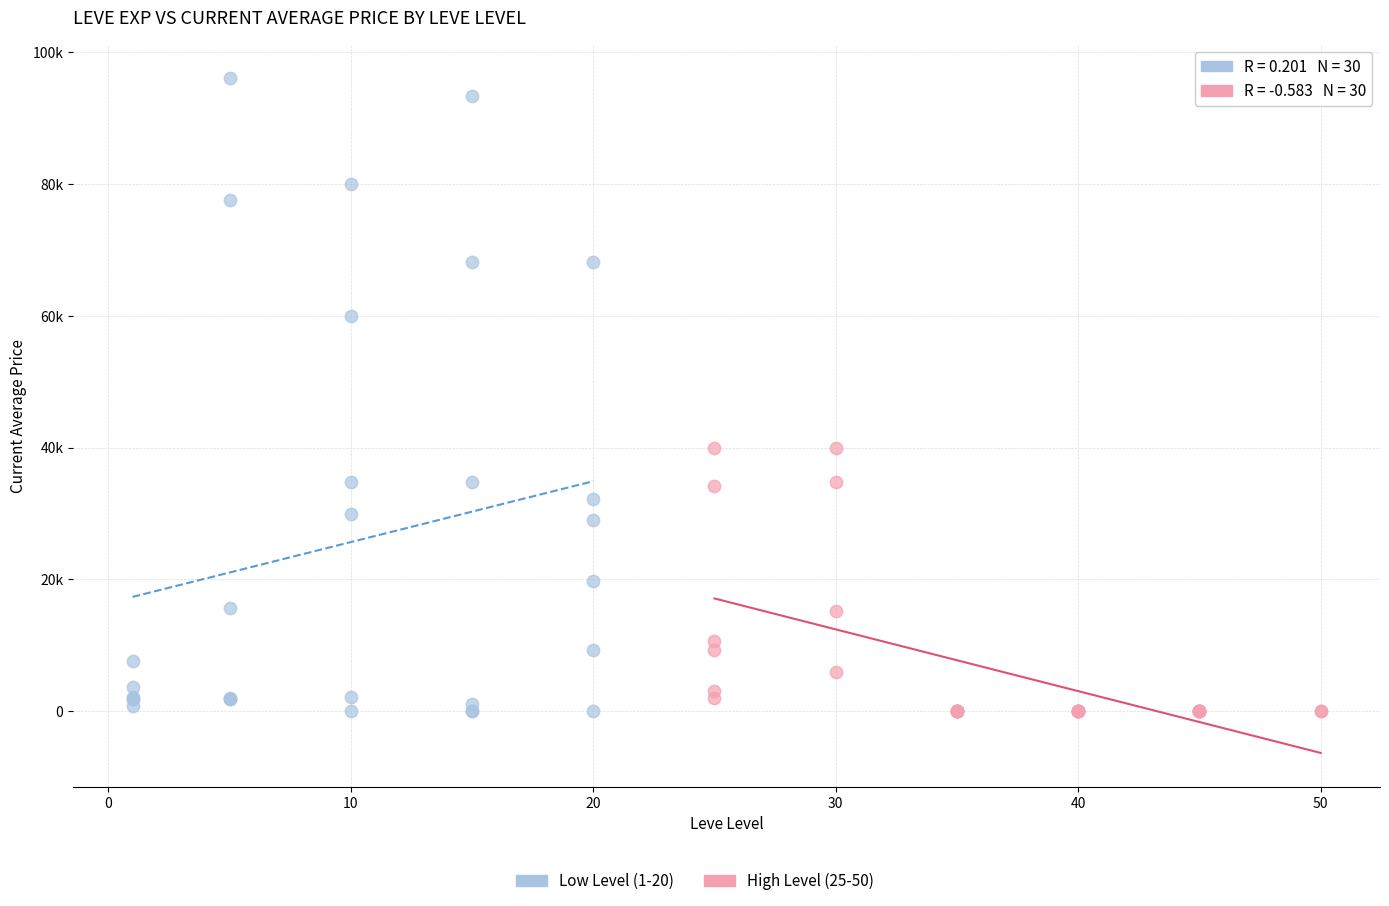

Which series contains the highest Y value?

Low Level (1-20)